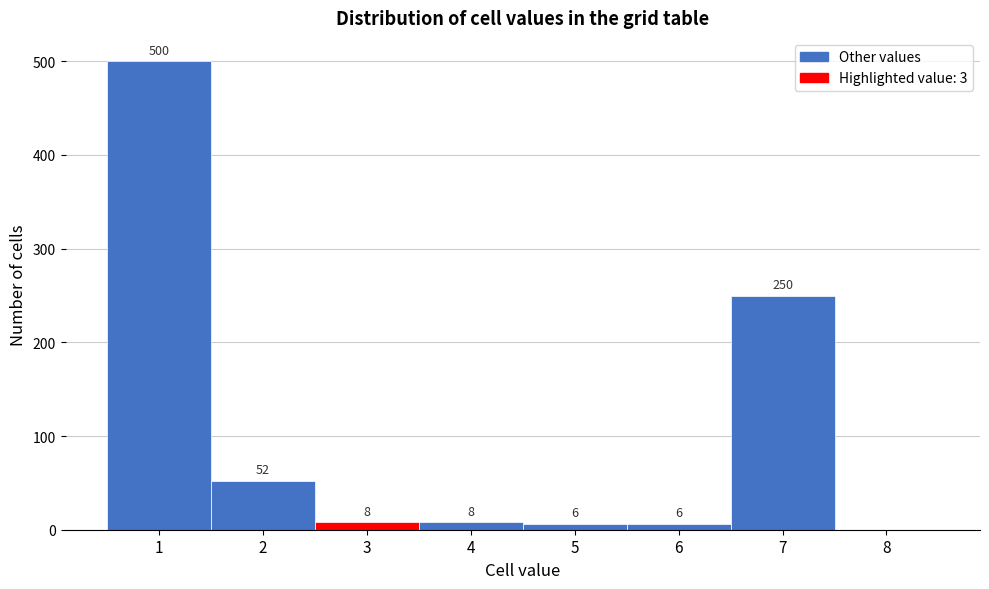

Over which range of the x-axis is the bar tallest?

0.5 to 1.5